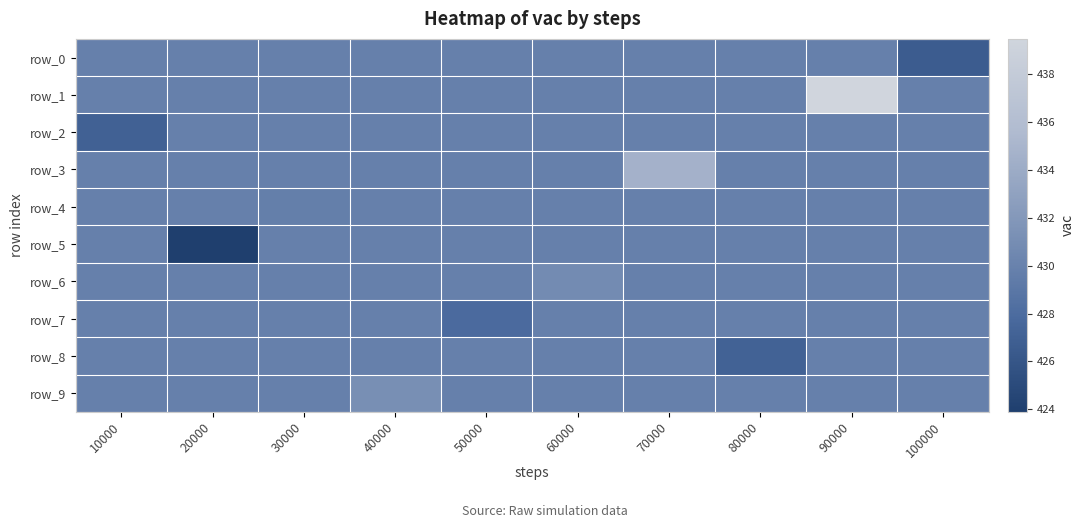

What is the total value across all series at 30000?

4298.2